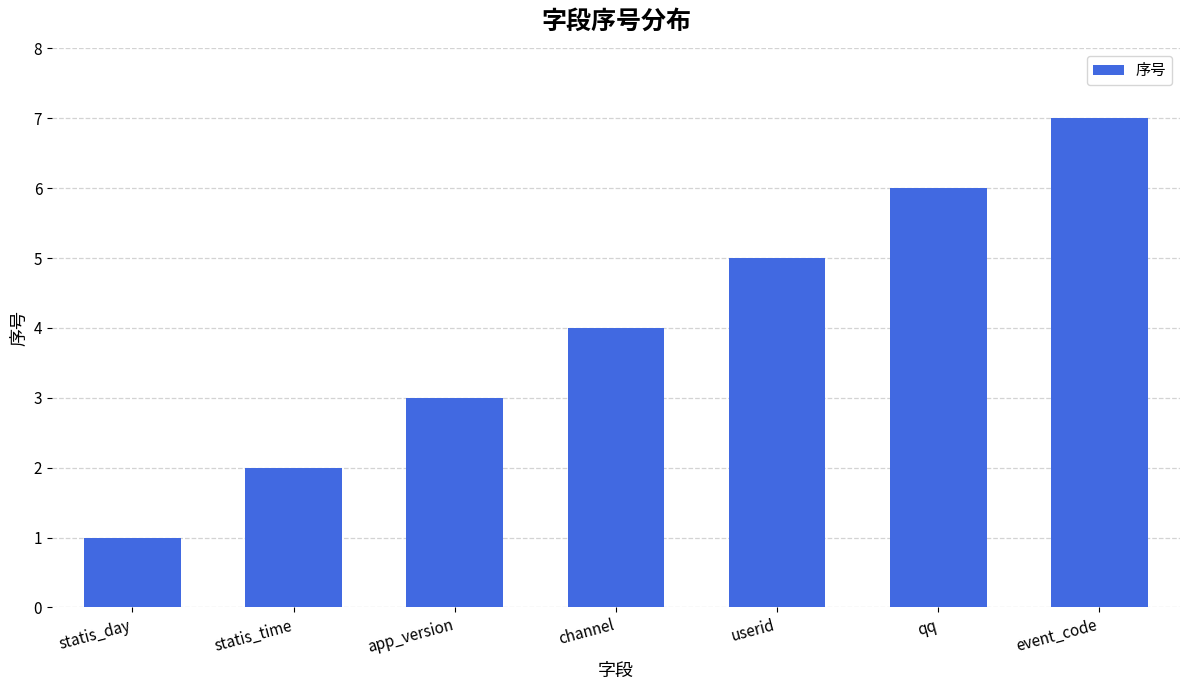

What is the sum of all values?

28